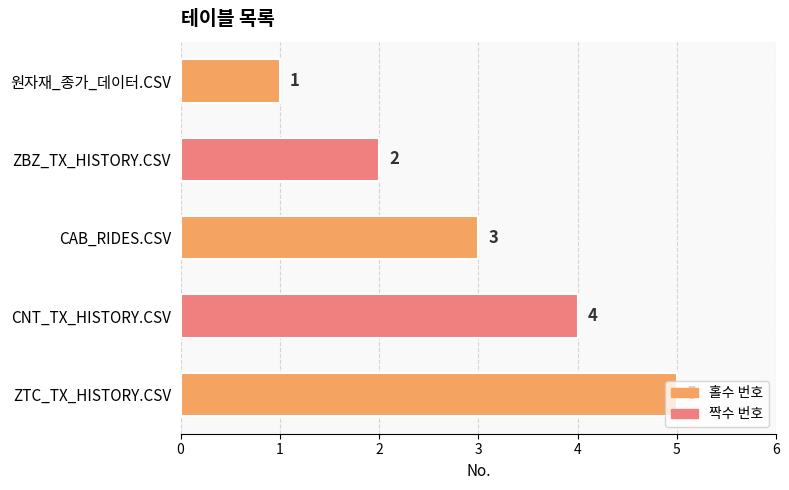

What is the average value?

3